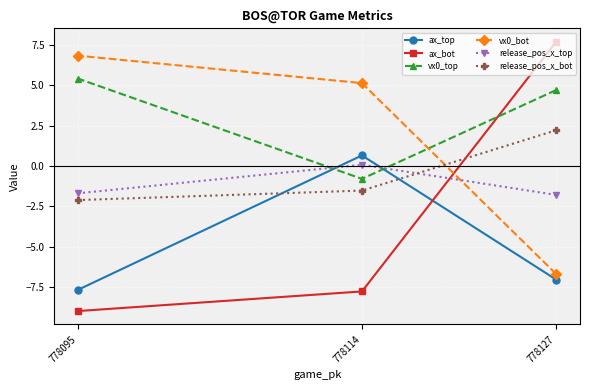

At which category is the sum across all series the highest?

778127